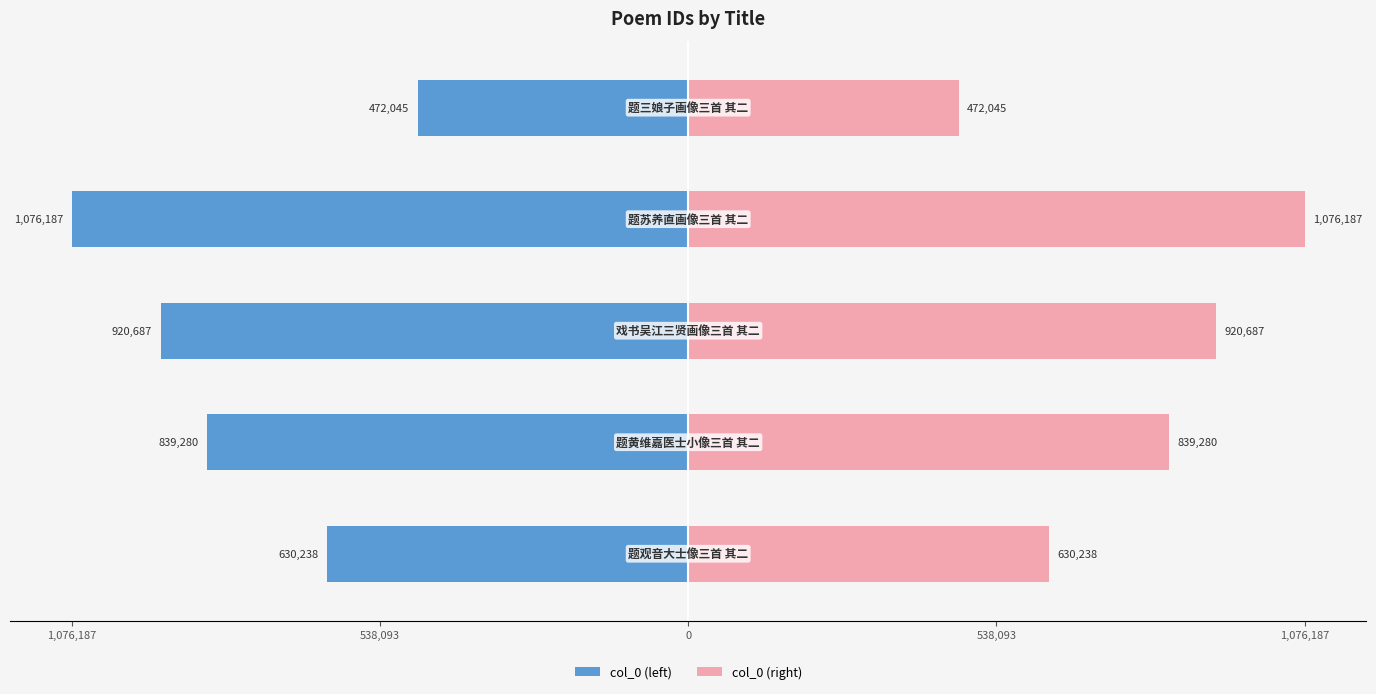

Is the value of col_0 (left) at 538,093 greater than the value of col_0 (right) at 1,076,187?

No